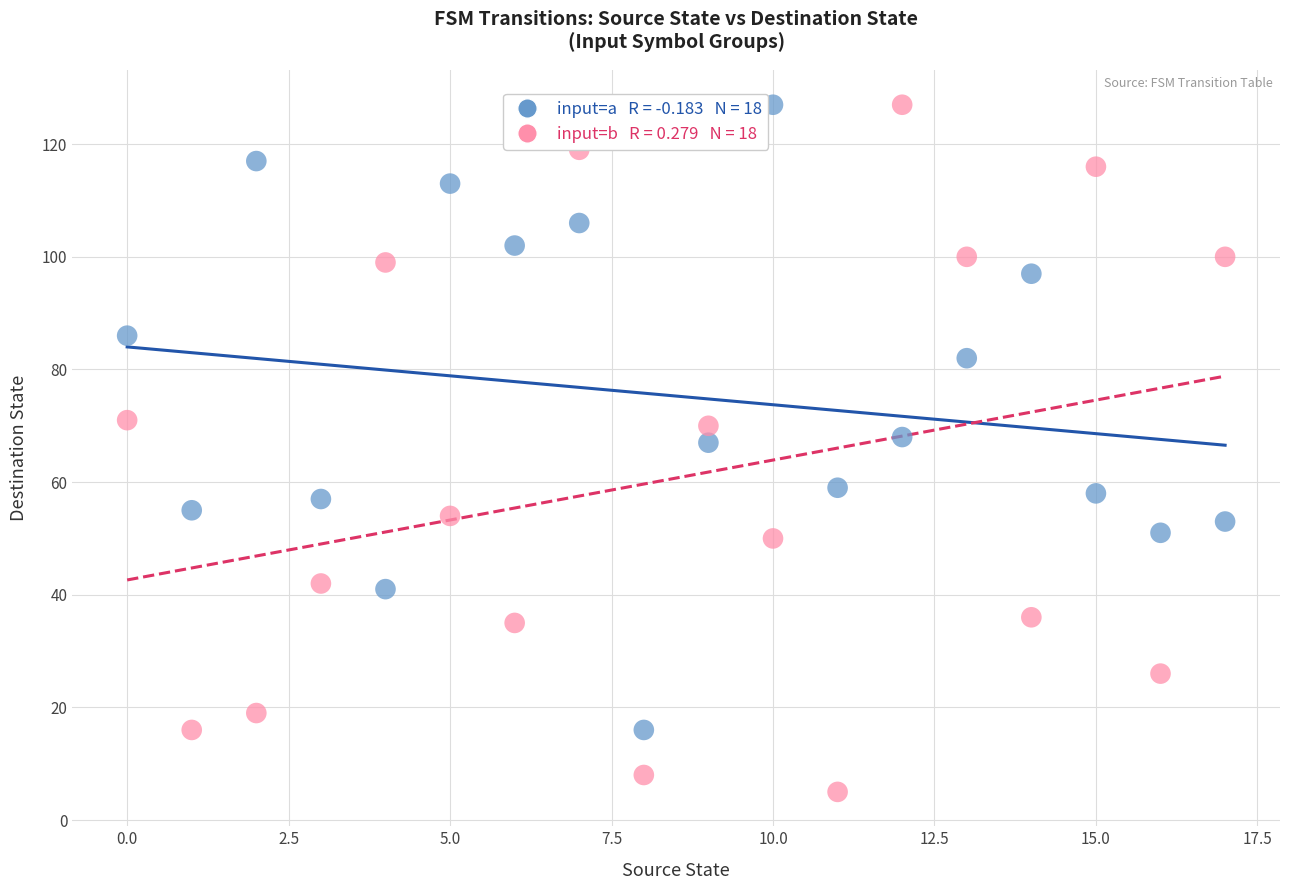

Across all data points, what is the range of Y values (max minus min)?

122